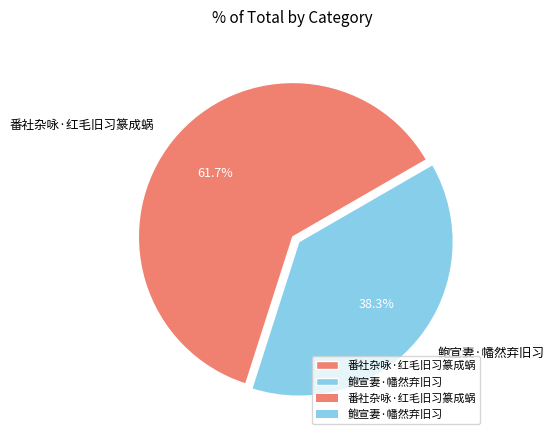

The 鲍宣妻·幡然弃旧习 slice represents 38% of the pie. True or false?

True